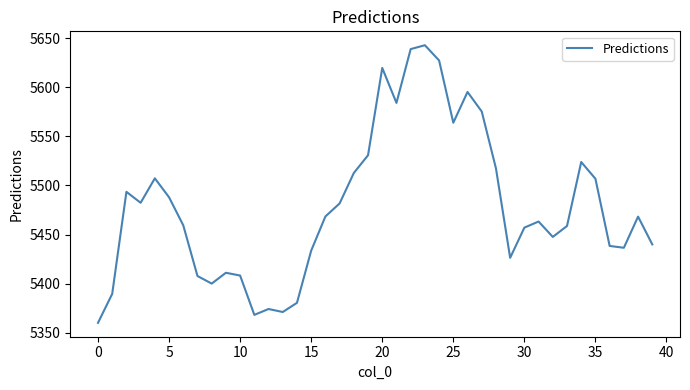

What is the maximum value shown in the chart?

5642.8